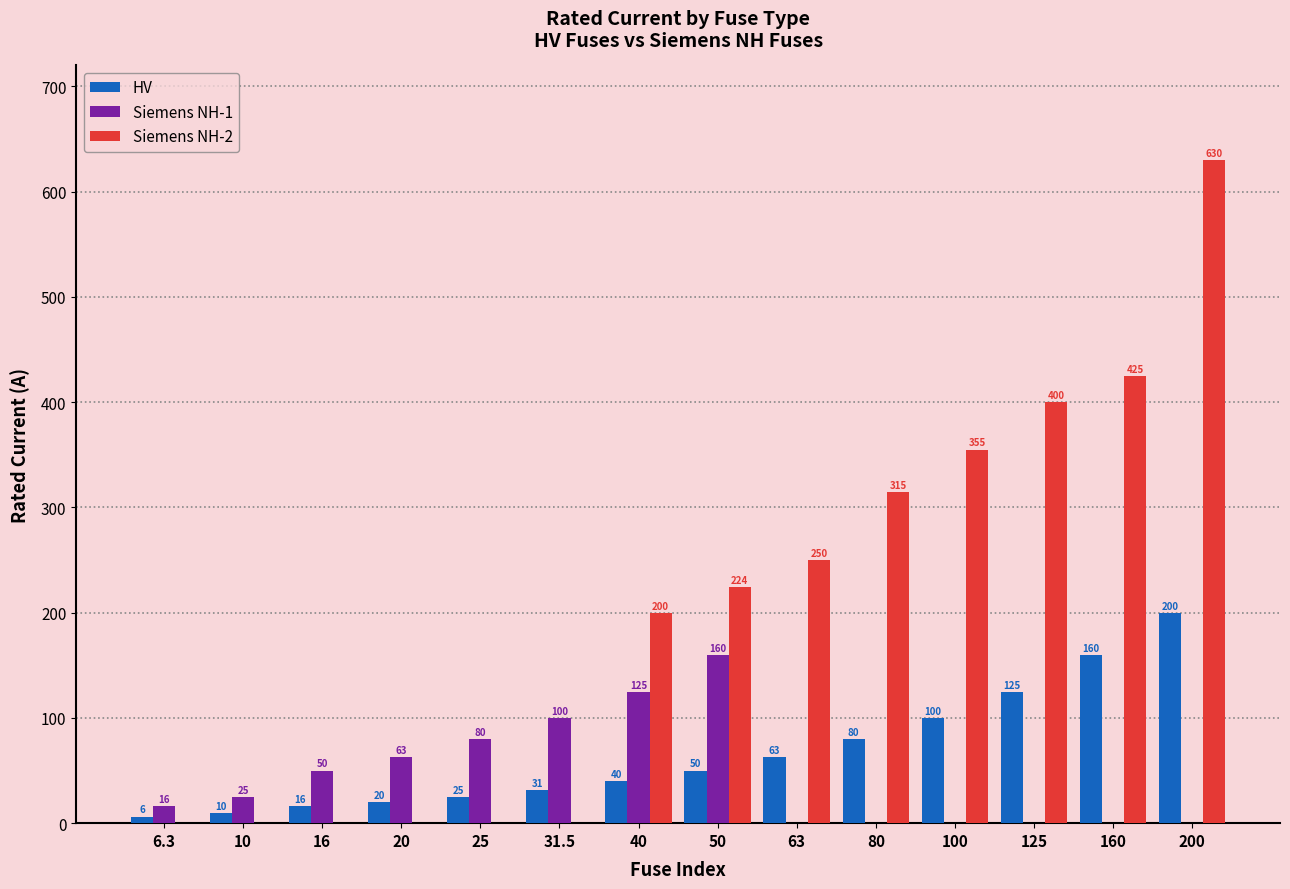

Is it true that Siemens NH-2 equals 0.0 at 25?

True